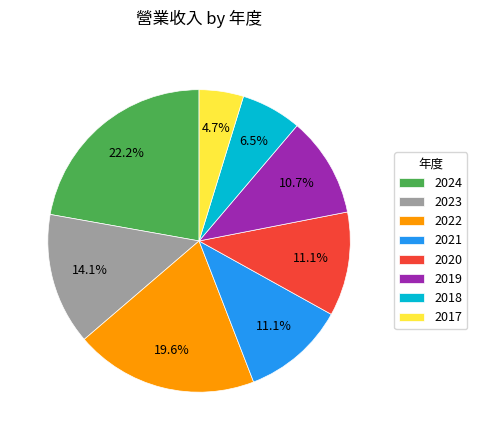

Which category has the biggest portion of the pie?

2024